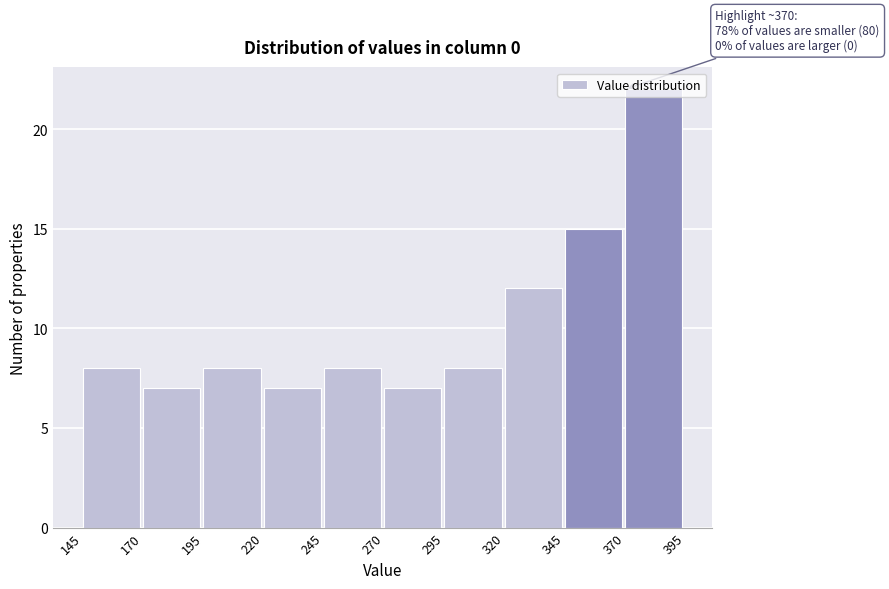

Which range on the x-axis has the tallest bar?

370 to 395